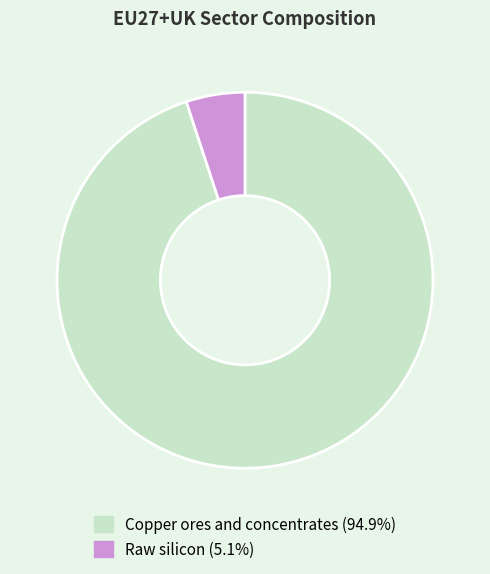

How many segments does this pie chart have?

2